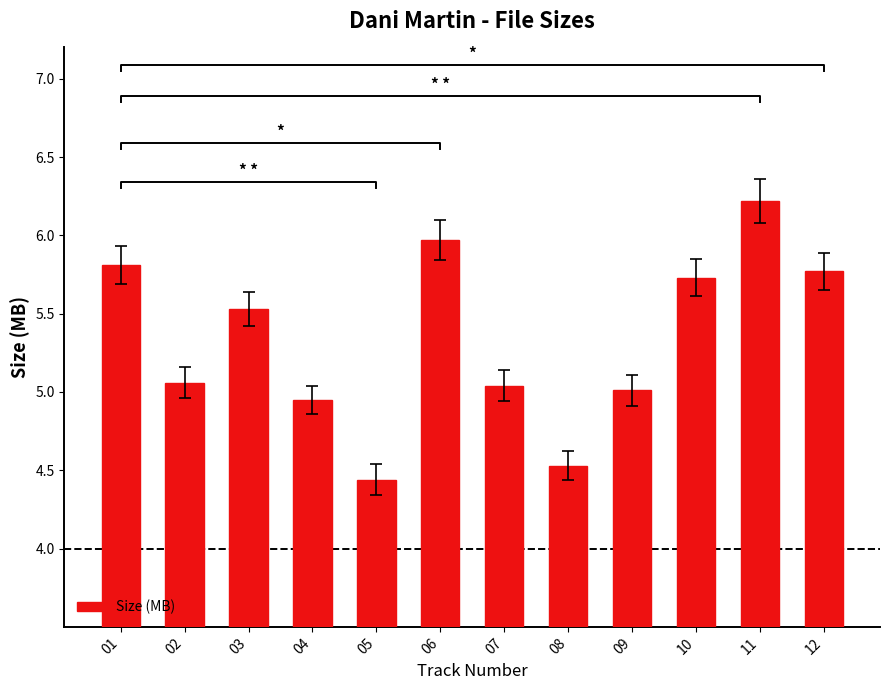

Reading left to right, extract all data points from this chart.

01=5.8	02=5.1	03=5.5	04=5.0	05=4.4	06=6.0	07=5.0	08=4.5	09=5.0	10=5.7	11=6.2	12=5.8